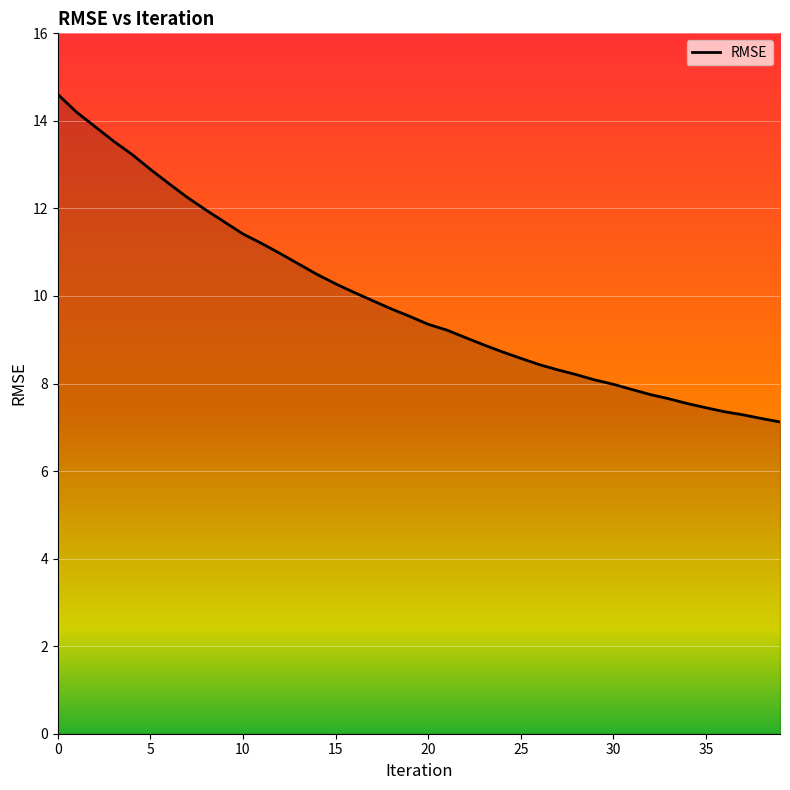

What is the minimum value shown in the chart?

7.1